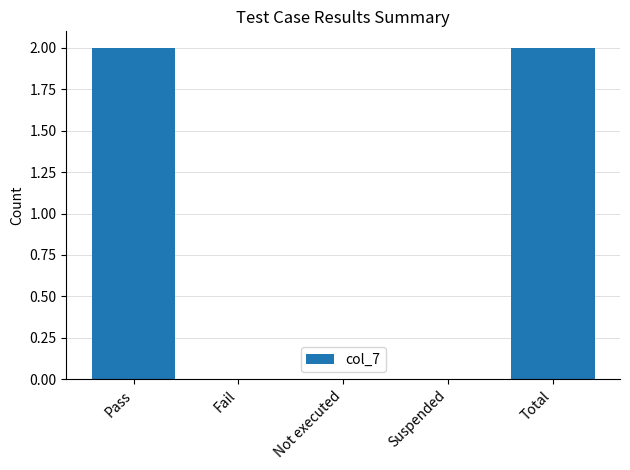

How many values are between 0 and 2?

5